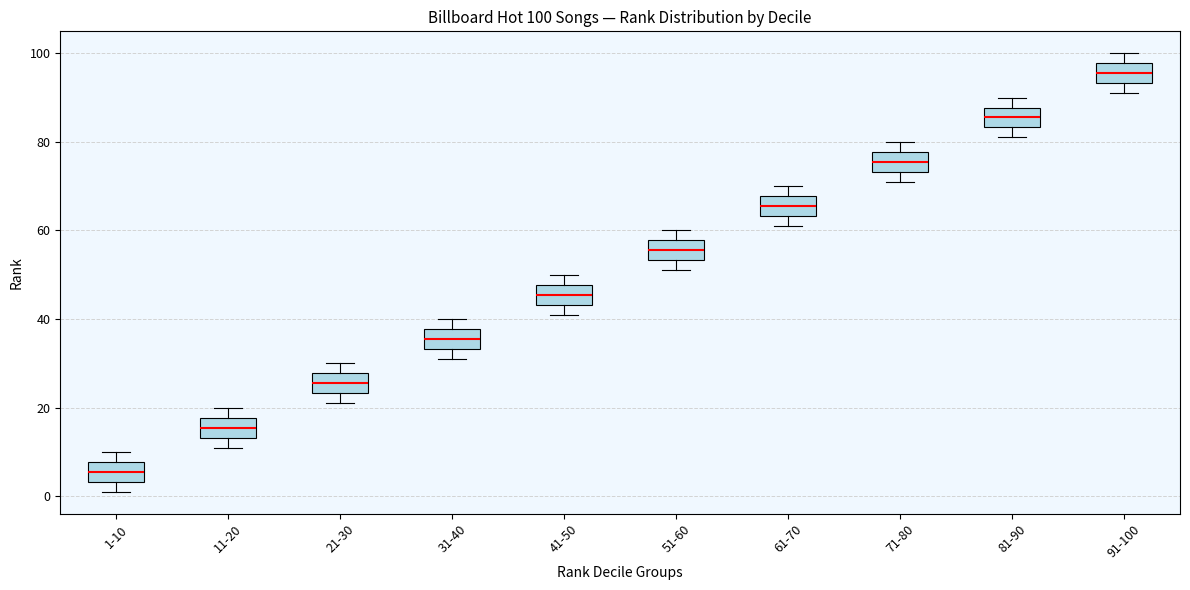

Which box has the lowest median line?

1-10